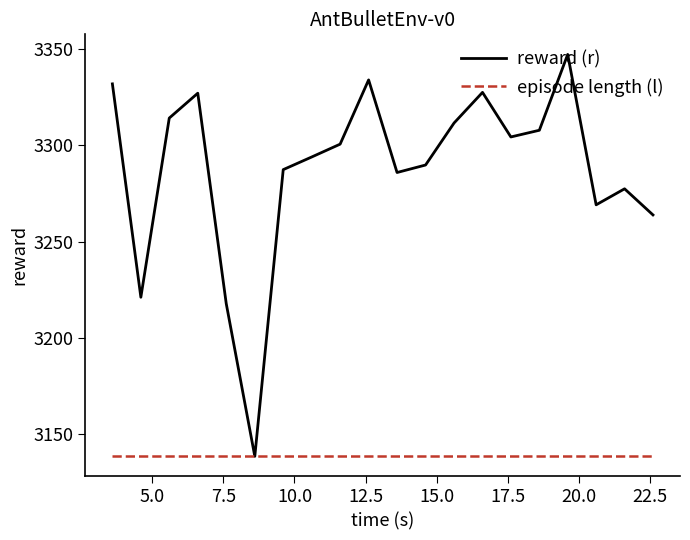

What is the minimum value shown in the chart?

3138.6